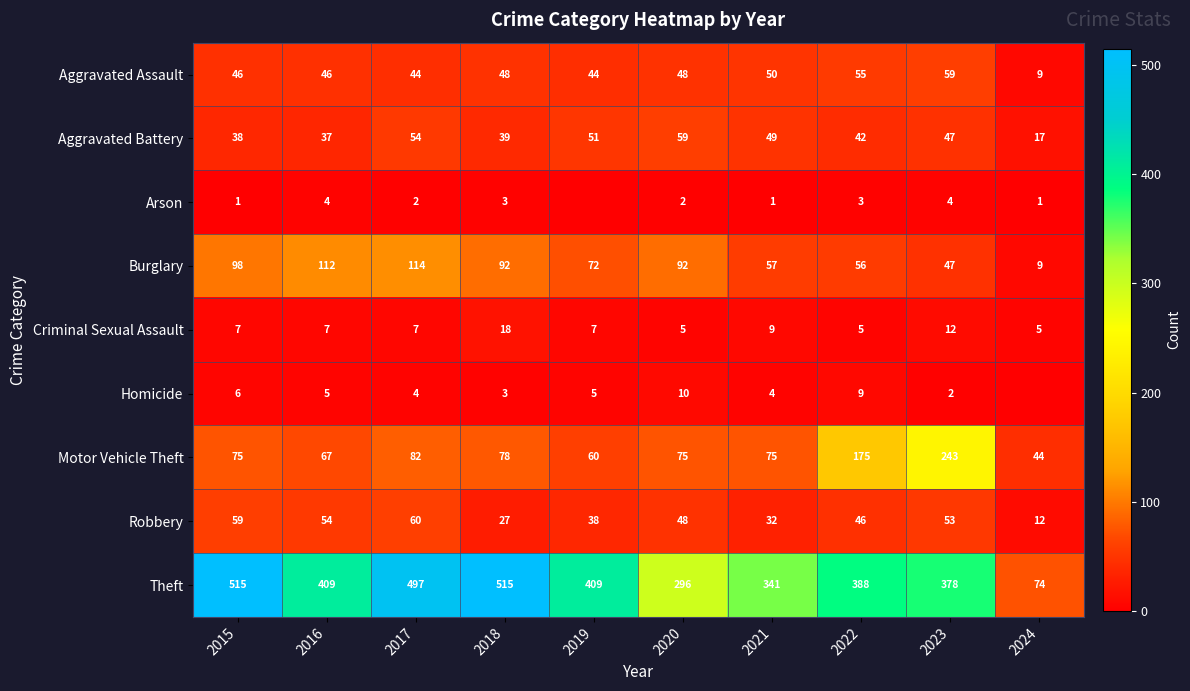

At which category is the sum across all series the highest?

2017